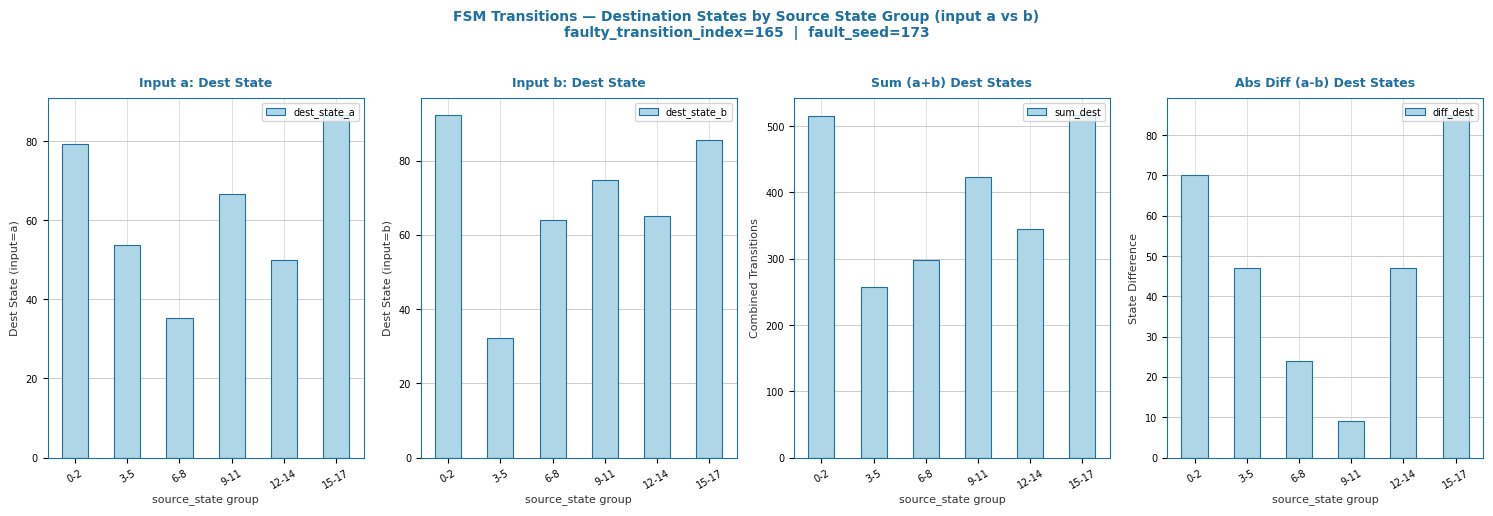

Reading right to left, extract all data points from this chart.

dest_state_a: 15-17=86.7	12-14=50.0	9-11=66.7	6-8=35.3	3-5=53.7	0-2=79.3
dest_state_b: 15-17=85.7	12-14=65.0	9-11=74.7	6-8=64.0	3-5=32.3	0-2=92.3
sum_dest: 15-17=517.0	12-14=345.0	9-11=424.0	6-8=298.0	3-5=258.0	0-2=515.0
diff_dest: 15-17=85.0	12-14=47.0	9-11=9.0	6-8=24.0	3-5=47.0	0-2=70.0